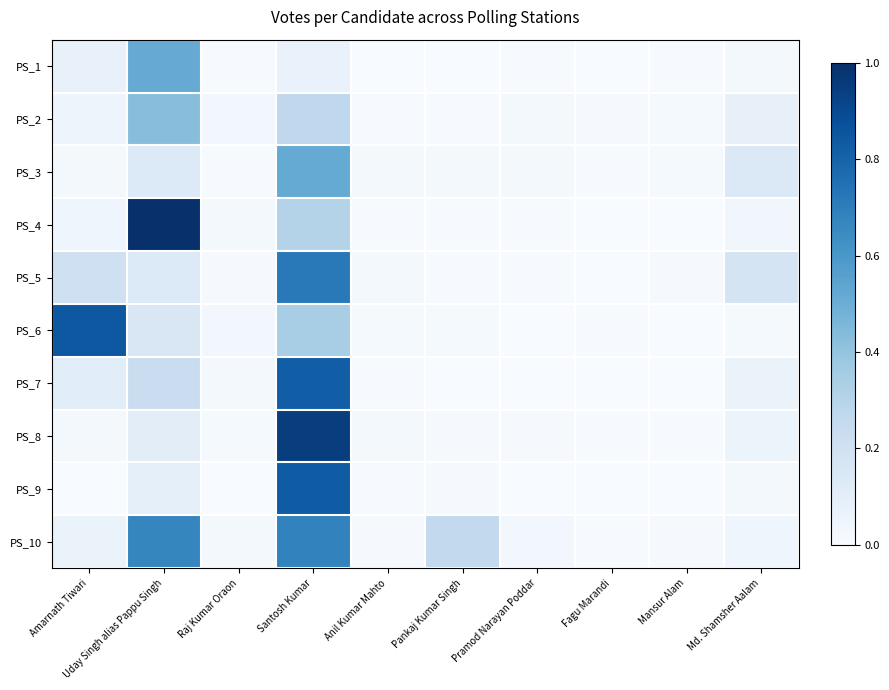

Reading left to right, what are all the values shown in this chart?

PS_1: Amarnath Tiwari=0.1	Uday Singh alias Pappu Singh=0.5	Raj Kumar Oraon=0.0	Santosh Kumar=0.1	Anil Kumar Mahto=0.0	Pankaj Kumar Singh=0.0	Pramod Narayan Poddar=0.0	Fagu Marandi=0.0	Mansur Alam=0.0	Md. Shamsher Aalam=0.0
PS_2: Amarnath Tiwari=0.0	Uday Singh alias Pappu Singh=0.4	Raj Kumar Oraon=0.0	Santosh Kumar=0.3	Anil Kumar Mahto=0.0	Pankaj Kumar Singh=0.0	Pramod Narayan Poddar=0.0	Fagu Marandi=0.0	Mansur Alam=0.0	Md. Shamsher Aalam=0.1
PS_3: Amarnath Tiwari=0.0	Uday Singh alias Pappu Singh=0.1	Raj Kumar Oraon=0.0	Santosh Kumar=0.5	Anil Kumar Mahto=0.0	Pankaj Kumar Singh=0.0	Pramod Narayan Poddar=0.0	Fagu Marandi=0.0	Mansur Alam=0.0	Md. Shamsher Aalam=0.1
PS_4: Amarnath Tiwari=0.0	Uday Singh alias Pappu Singh=1.0	Raj Kumar Oraon=0.0	Santosh Kumar=0.3	Anil Kumar Mahto=0.0	Pankaj Kumar Singh=0.0	Pramod Narayan Poddar=0.0	Fagu Marandi=0.0	Mansur Alam=0.0	Md. Shamsher Aalam=0.0
PS_5: Amarnath Tiwari=0.2	Uday Singh alias Pappu Singh=0.1	Raj Kumar Oraon=0.0	Santosh Kumar=0.7	Anil Kumar Mahto=0.0	Pankaj Kumar Singh=0.0	Pramod Narayan Poddar=0.0	Fagu Marandi=0.0	Mansur Alam=0.0	Md. Shamsher Aalam=0.2
PS_6: Amarnath Tiwari=0.8	Uday Singh alias Pappu Singh=0.1	Raj Kumar Oraon=0.0	Santosh Kumar=0.3	Anil Kumar Mahto=0.0	Pankaj Kumar Singh=0.0	Pramod Narayan Poddar=0.0	Fagu Marandi=0.0	Mansur Alam=0.0	Md. Shamsher Aalam=0.0
PS_7: Amarnath Tiwari=0.1	Uday Singh alias Pappu Singh=0.2	Raj Kumar Oraon=0.0	Santosh Kumar=0.8	Anil Kumar Mahto=0.0	Pankaj Kumar Singh=0.0	Pramod Narayan Poddar=0.0	Fagu Marandi=0.0	Mansur Alam=0.0	Md. Shamsher Aalam=0.1
PS_8: Amarnath Tiwari=0.0	Uday Singh alias Pappu Singh=0.1	Raj Kumar Oraon=0.0	Santosh Kumar=0.9	Anil Kumar Mahto=0.0	Pankaj Kumar Singh=0.0	Pramod Narayan Poddar=0.0	Fagu Marandi=0.0	Mansur Alam=0.0	Md. Shamsher Aalam=0.1
PS_9: Amarnath Tiwari=0.0	Uday Singh alias Pappu Singh=0.1	Raj Kumar Oraon=0.0	Santosh Kumar=0.8	Anil Kumar Mahto=0.0	Pankaj Kumar Singh=0.0	Pramod Narayan Poddar=0.0	Fagu Marandi=0.0	Mansur Alam=0.0	Md. Shamsher Aalam=0.0
PS_10: Amarnath Tiwari=0.1	Uday Singh alias Pappu Singh=0.7	Raj Kumar Oraon=0.0	Santosh Kumar=0.7	Anil Kumar Mahto=0.0	Pankaj Kumar Singh=0.3	Pramod Narayan Poddar=0.0	Fagu Marandi=0.0	Mansur Alam=0.0	Md. Shamsher Aalam=0.0